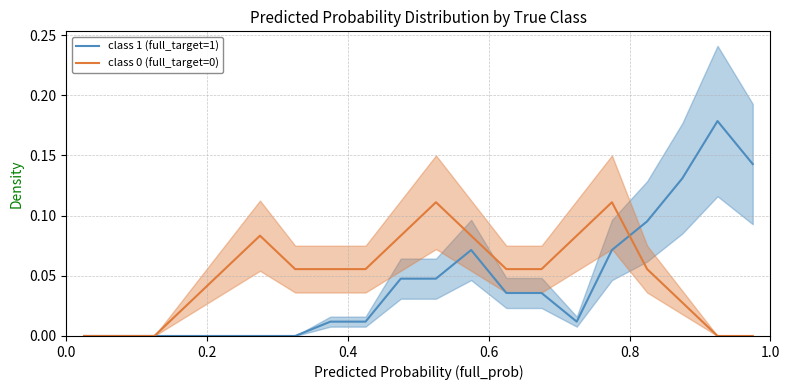

How many positive values does the class 0 (full_target=0) series have?

15